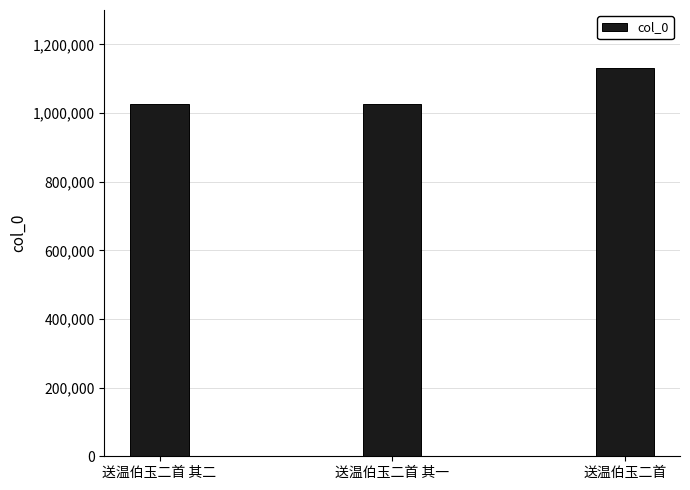

The value at 送温伯玉二首 其二 is 1503254. True or false?

False